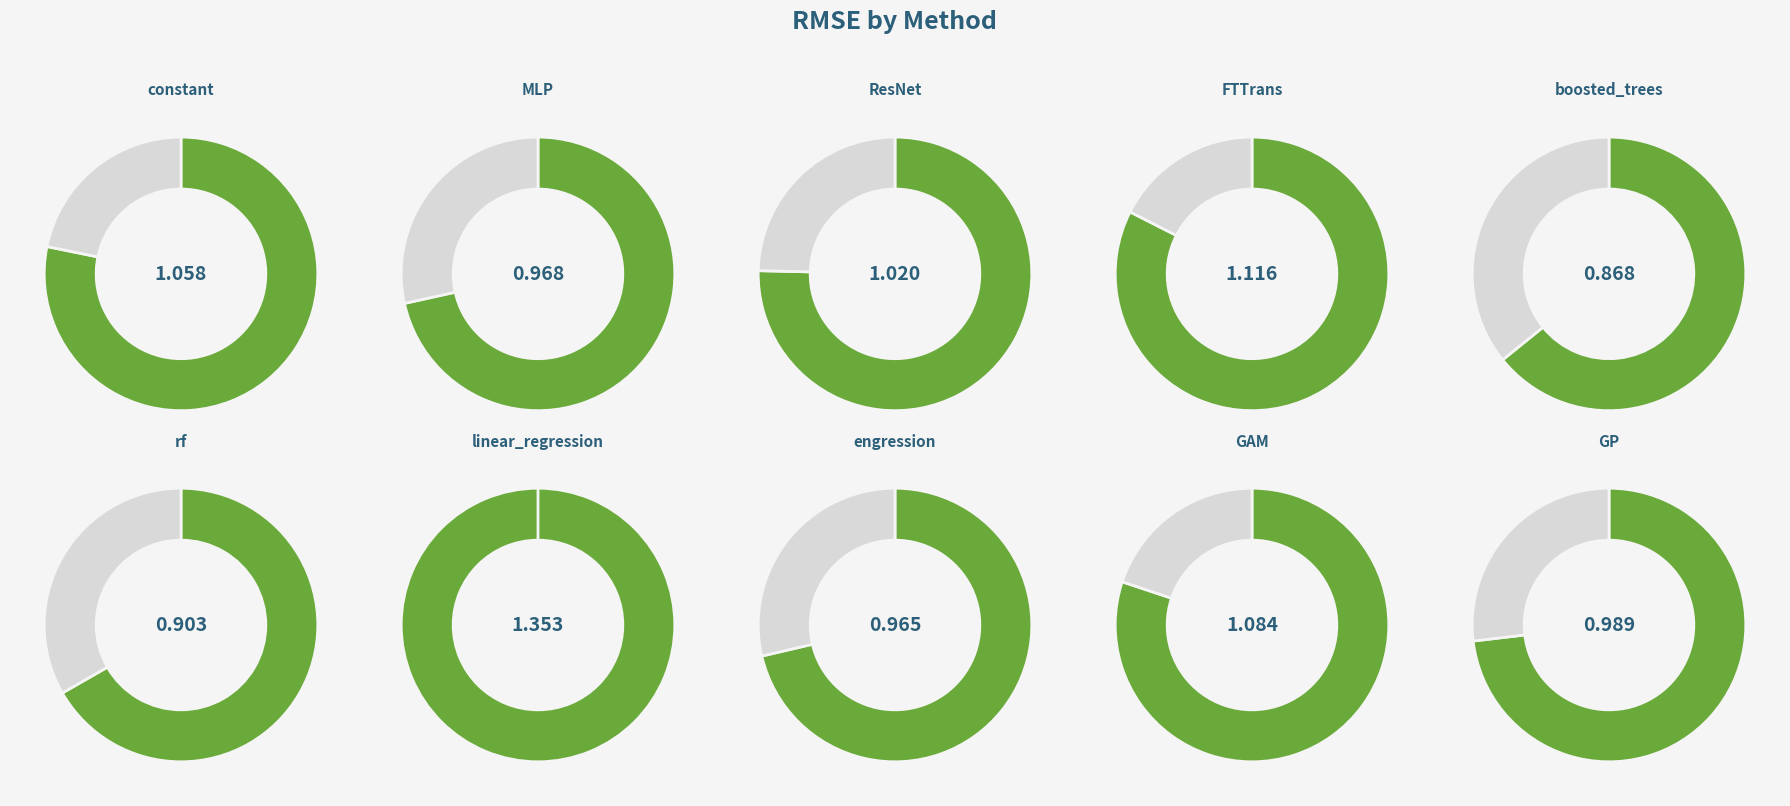

Which has a higher value, GAM or boosted_trees?

GAM